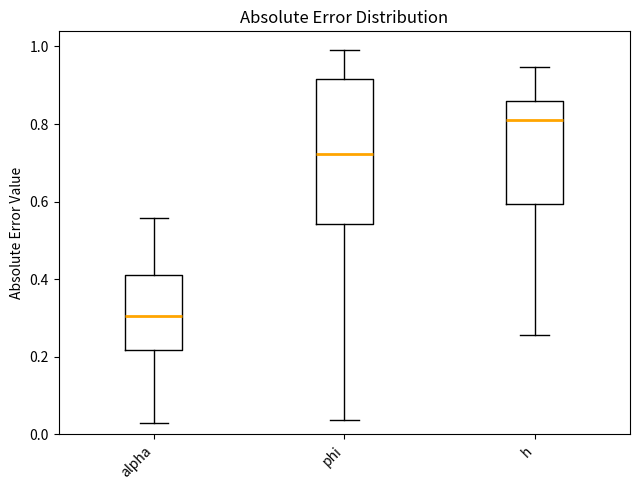

Reading left to right, transcribe this box plot: for each box, give where its median line is, the range the box spans, and where its two whiskers end, as read against the y-axis. The values are not printed on the chart, so give them approximately, as read against the axis.

alpha: median 0.30, box 0.22 to 0.40, whiskers 0.02 to 0.56
phi: median 0.72, box 0.54 to 0.92, whiskers 0.04 to 1.00
h: median 0.82, box 0.60 to 0.86, whiskers 0.26 to 0.94